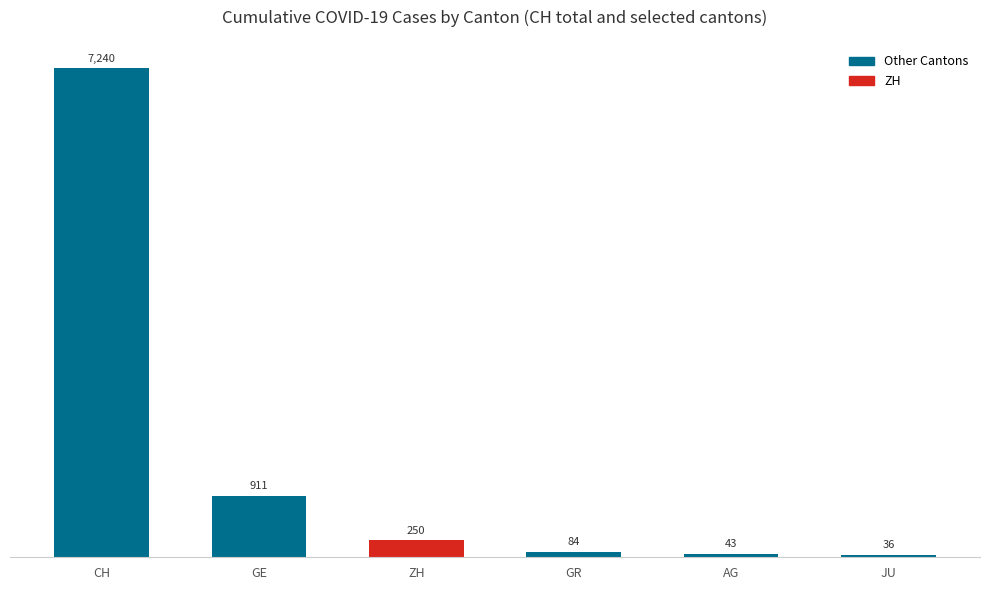

Between GE and ZH, which is larger?

GE